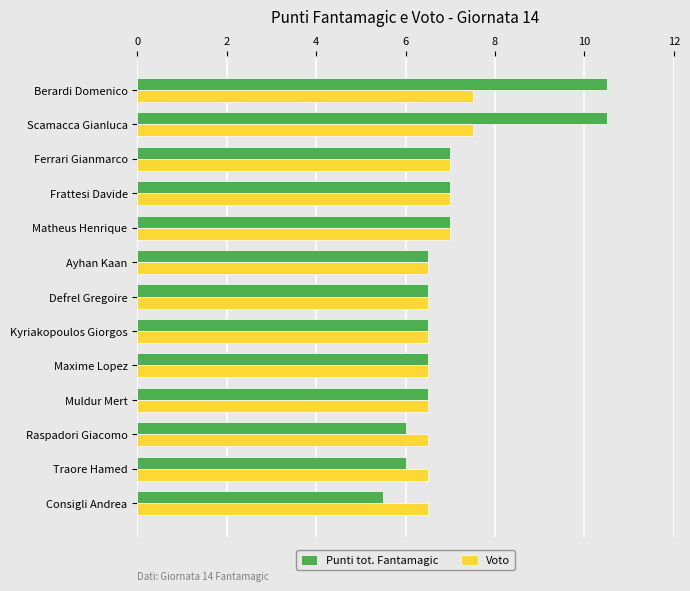

Count the Voto values in the range 6 to 7.

11